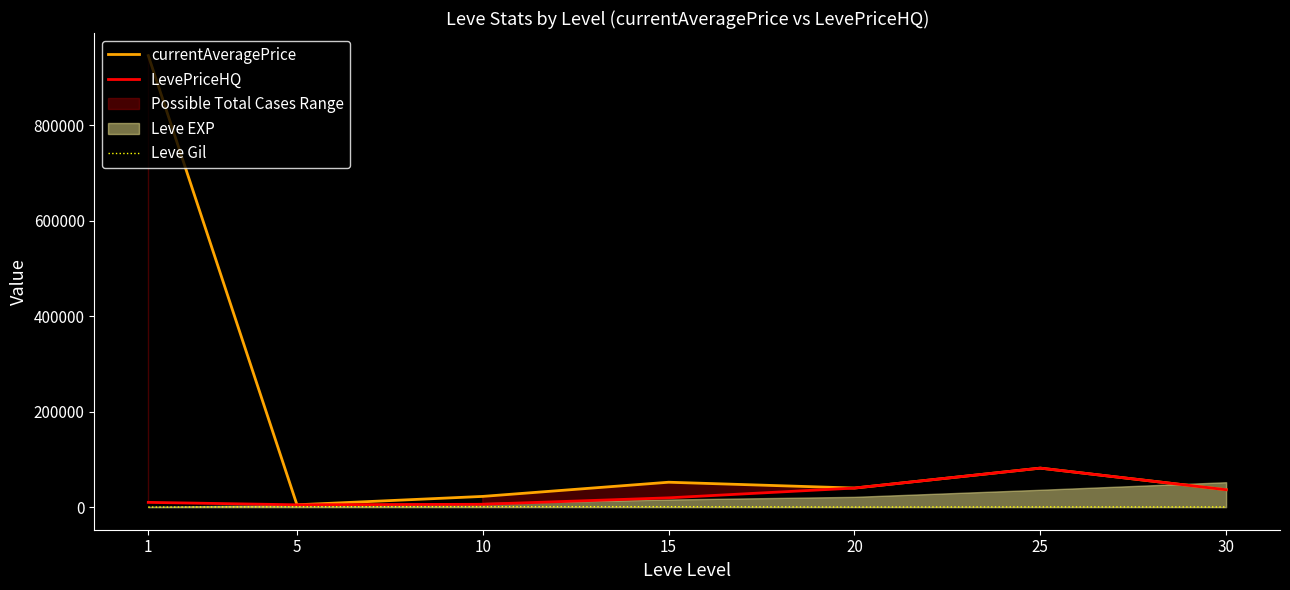

The currentAveragePrice series shows 38127 at 25. True or false?

False